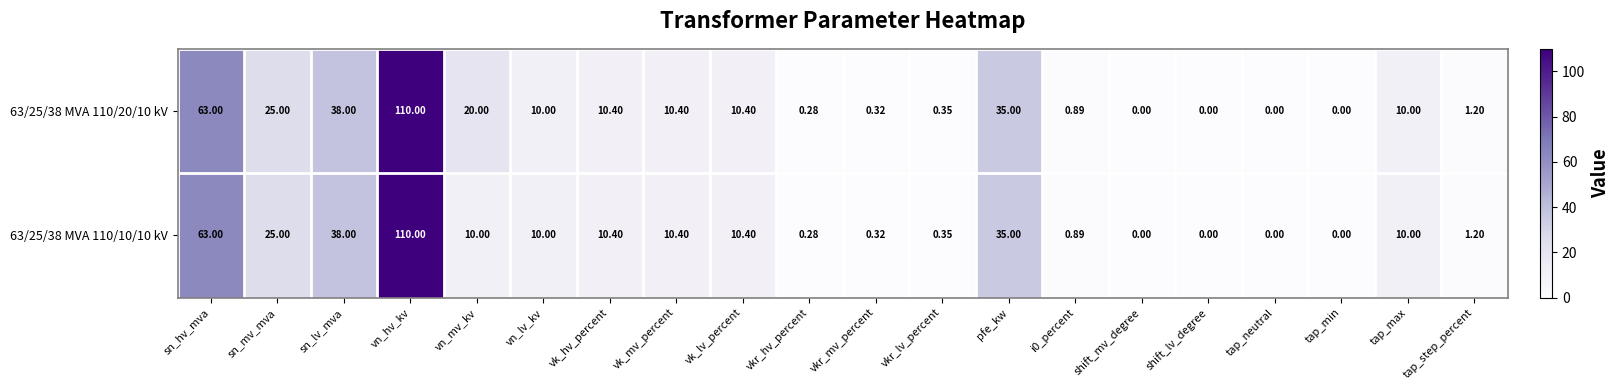

What is the total value across all series at vn_hv_kv?

220.0